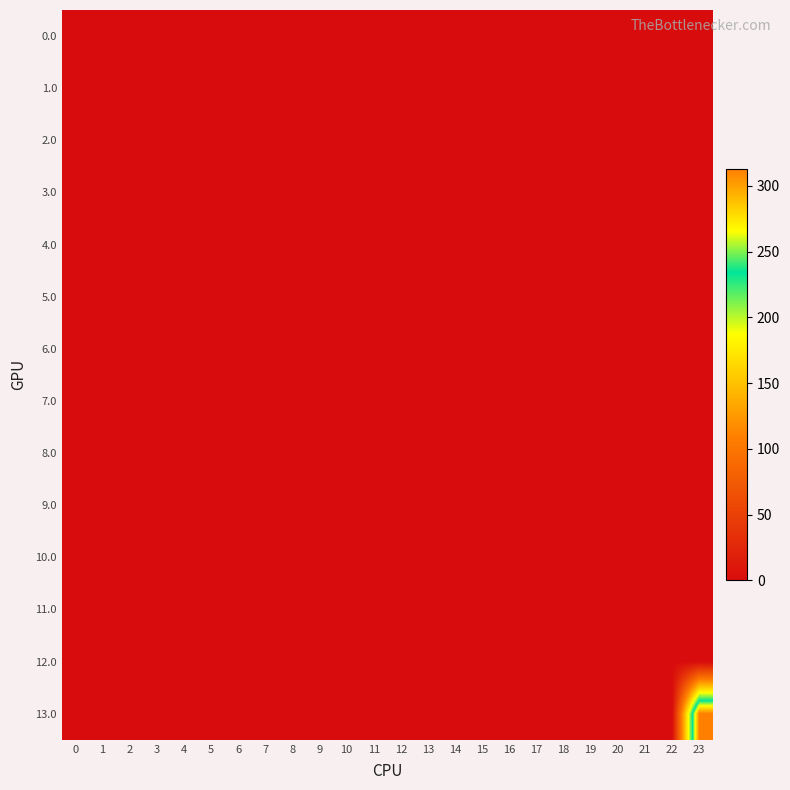

What is the maximum value shown in the chart?

312.6